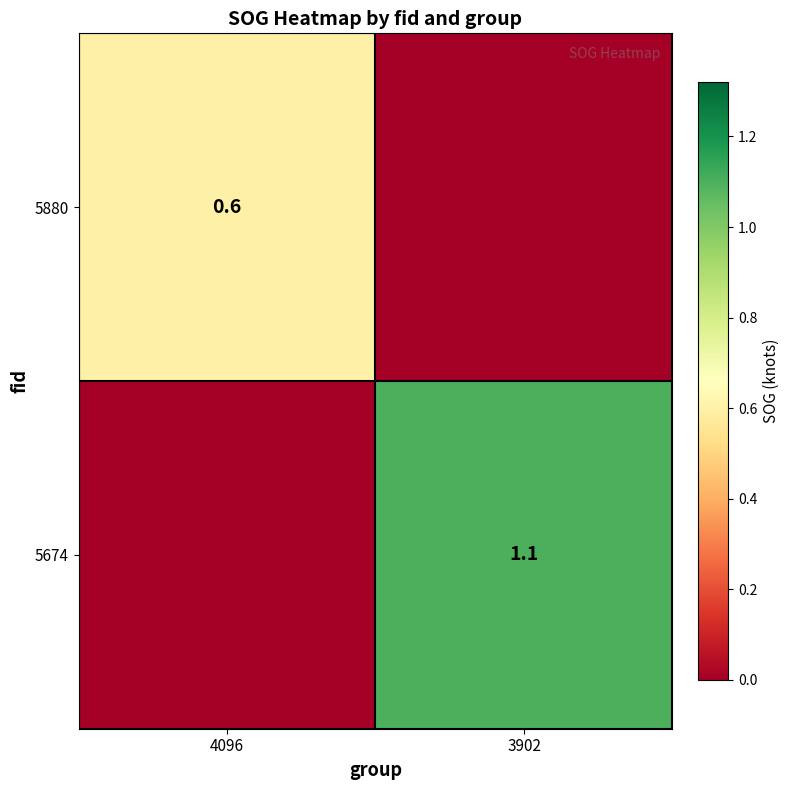

The 5674 series shows 1.7 at 3902. True or false?

False